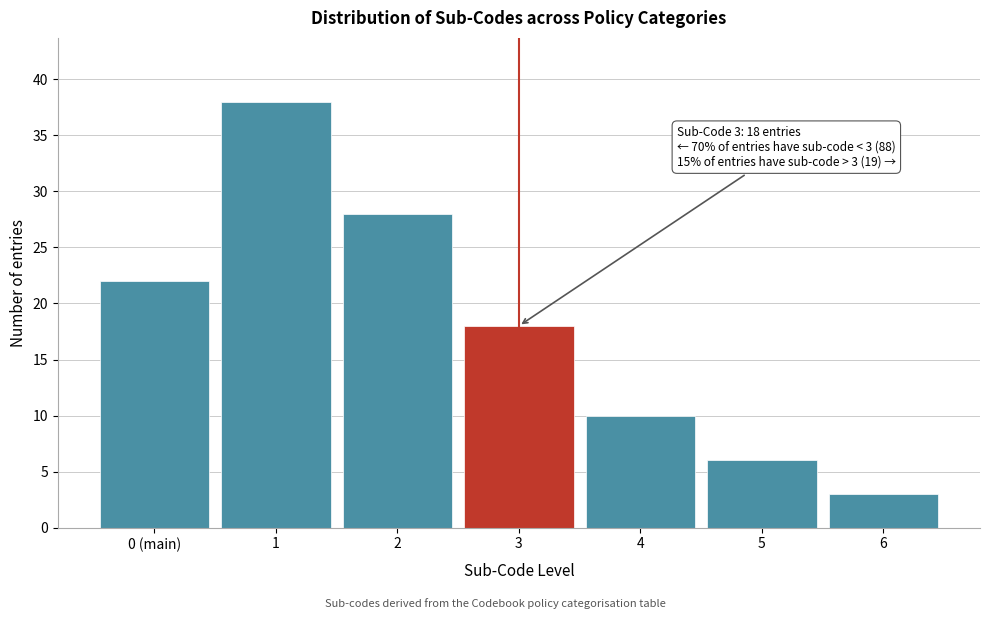

Reading right to left, extract all data points from this chart.

3	6	10	18	28	38	22